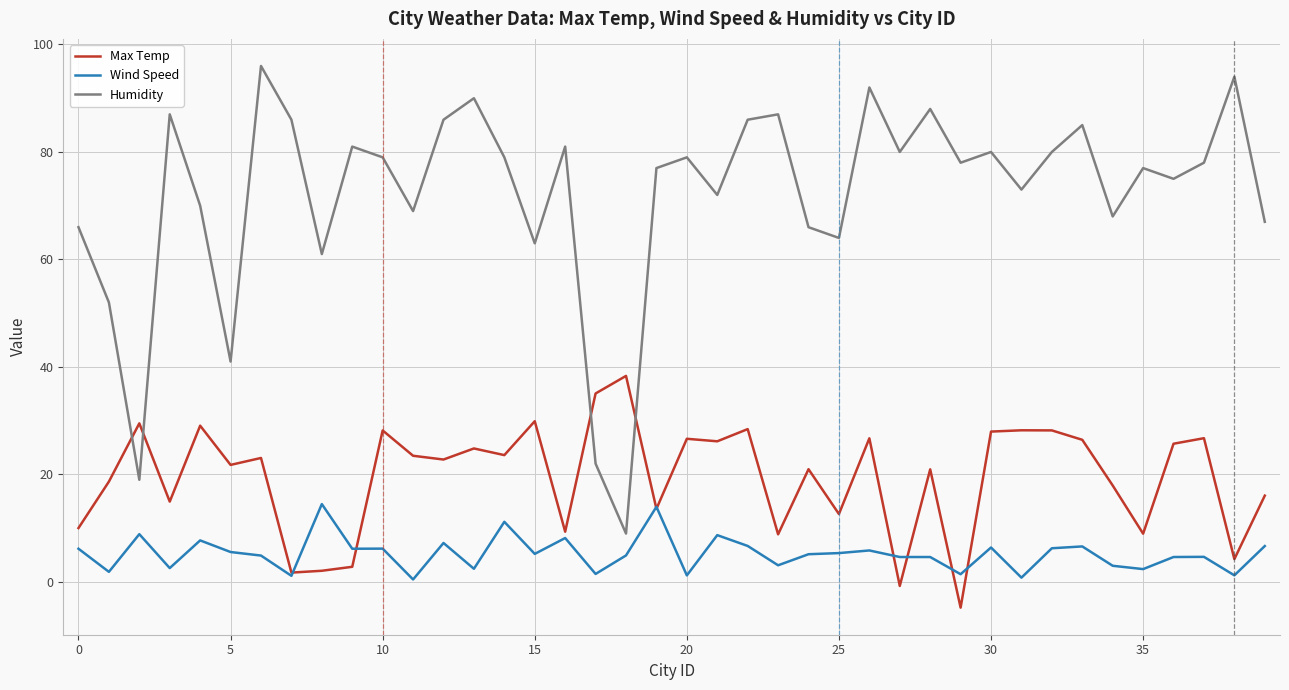

How many values in Max Temp are above zero?

38